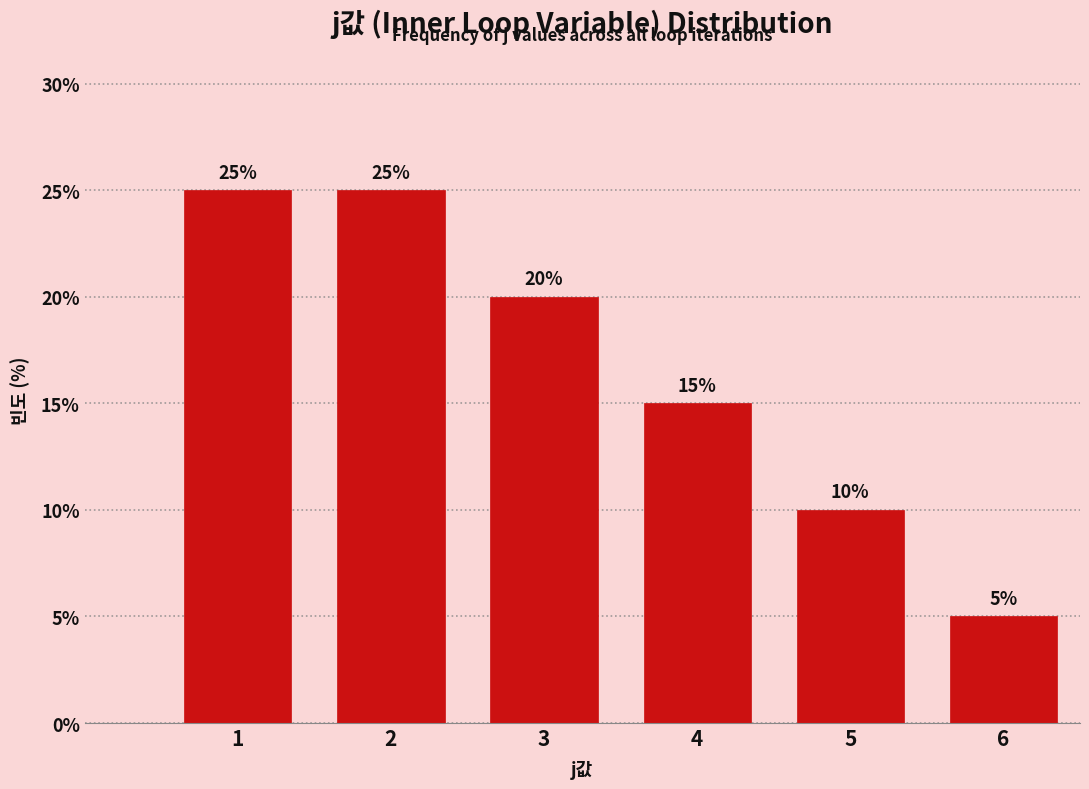

Reading left to right, extract all data points from this chart.

25	25	20	15	10	5